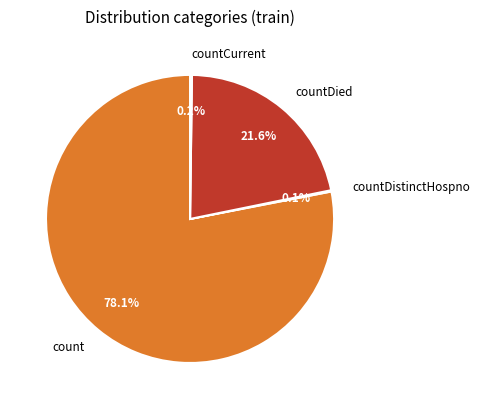

Between countDied and count, which is larger?

count